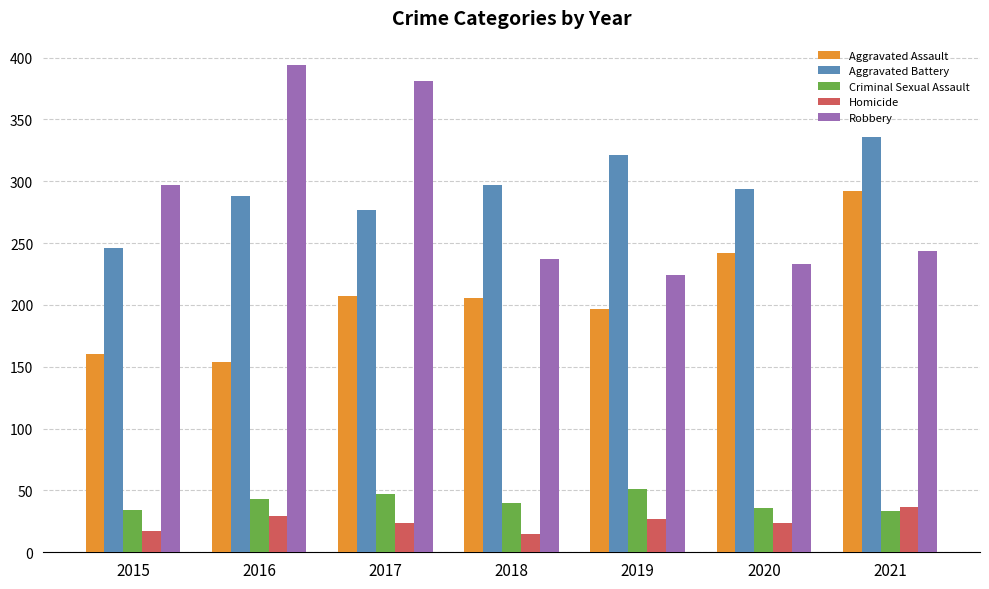

Which series has the widest spread of values?

Robbery